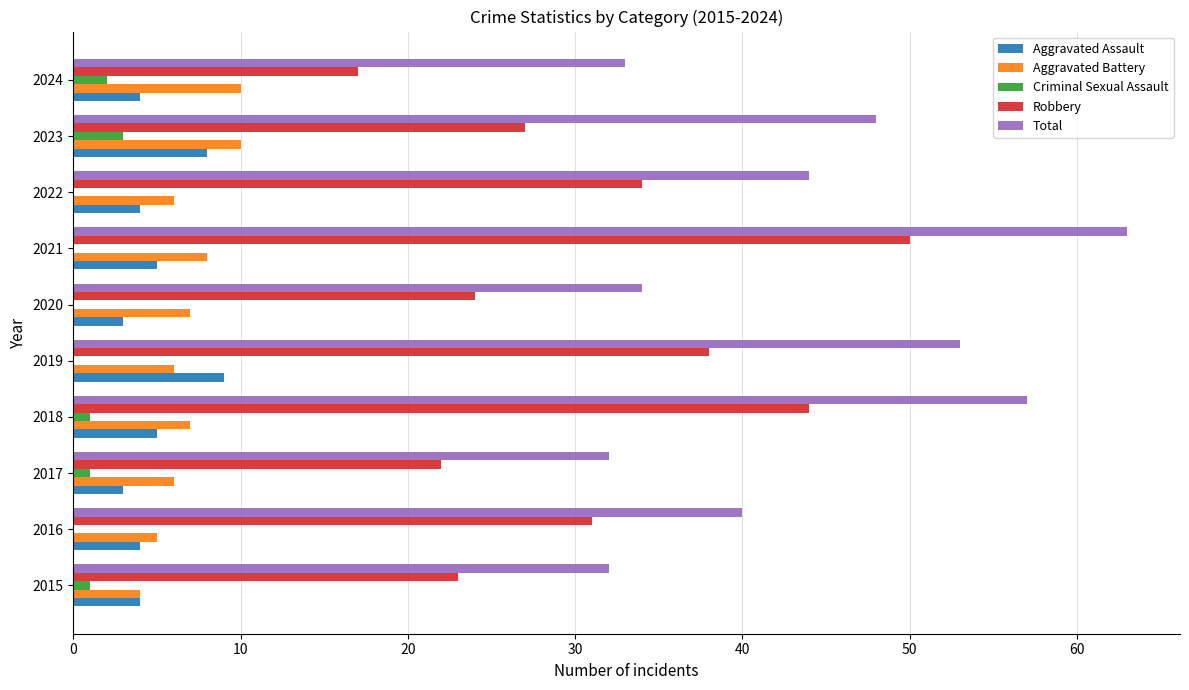

Between 2015 and 2022, which series saw the biggest shift?

Total